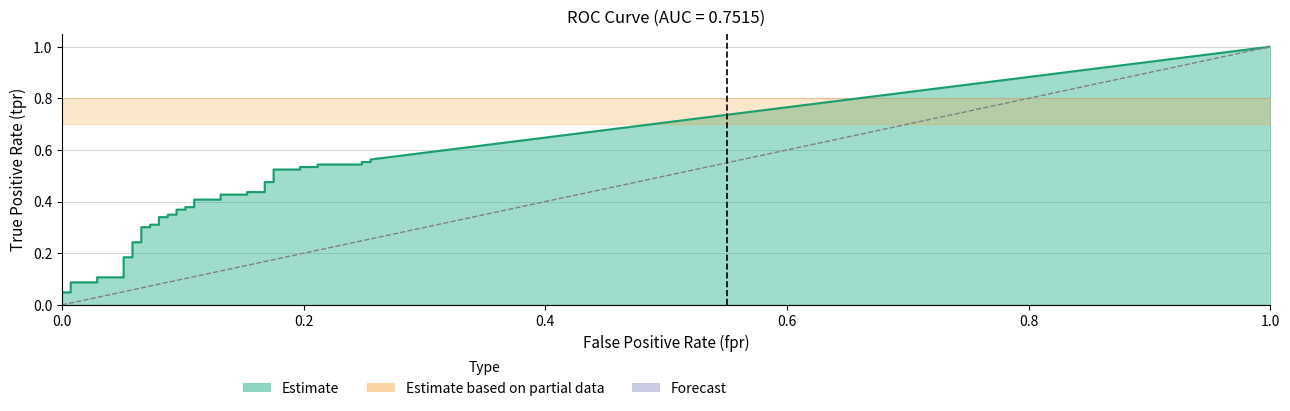

True or false: fpr and tpr cross at least once.

False